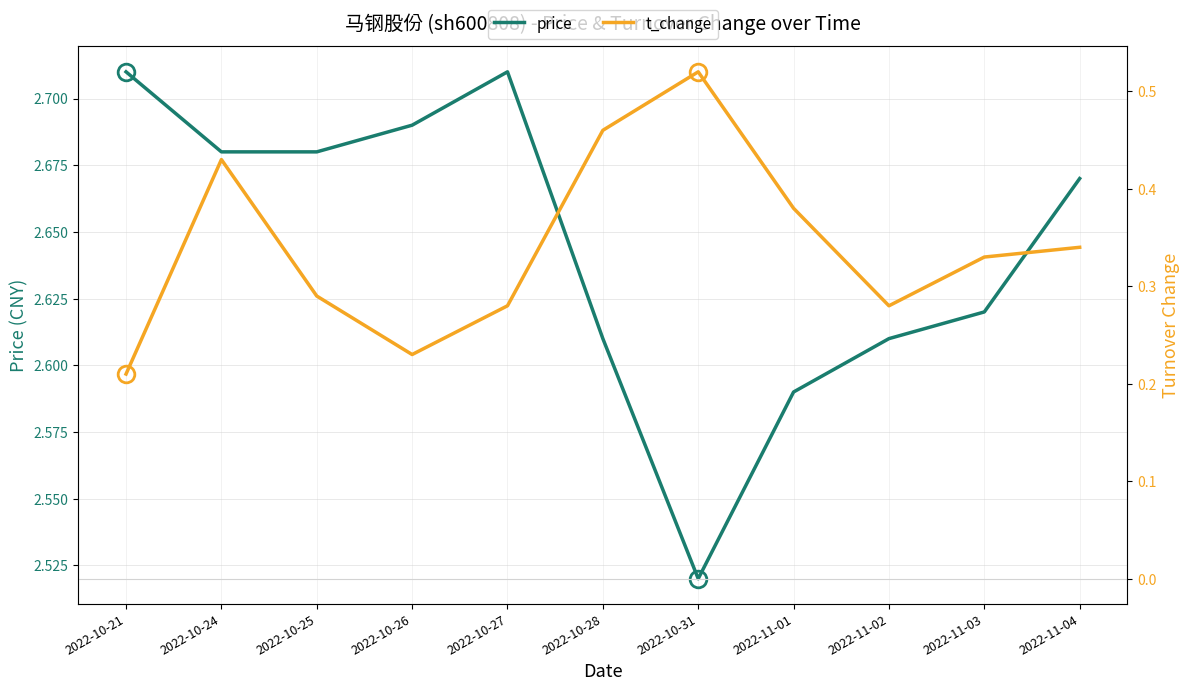

What is the total value across all series at 2022-10-27?

3.0